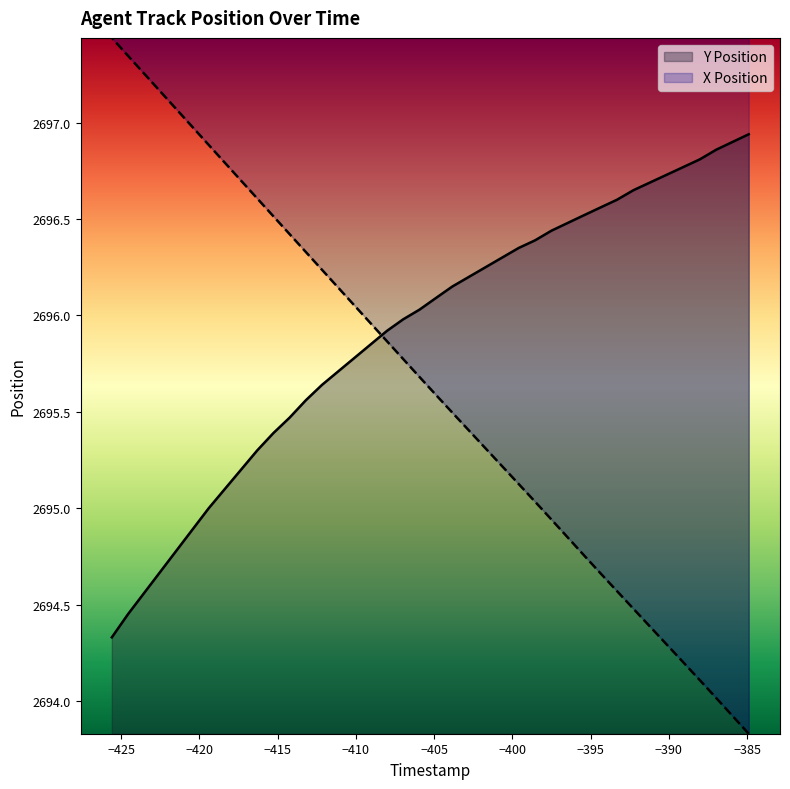

What is the minimum value shown in the chart?

2693.8